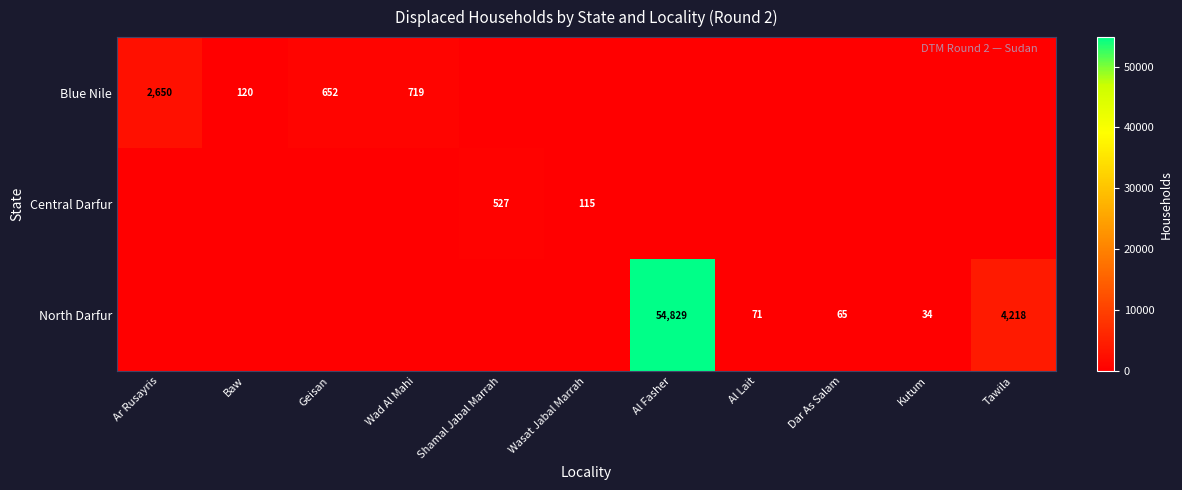

The value of Blue Nile at Wad Al Mahi is 719. True or false?

True